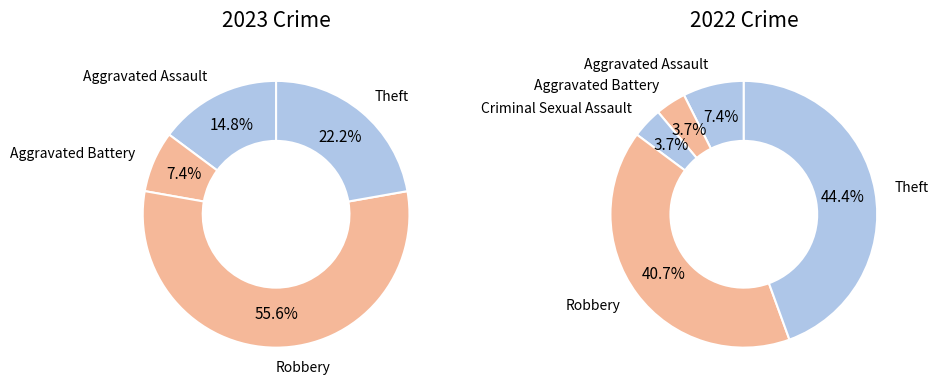

Is the sum of values_2022 and 3 greater than half?

Yes